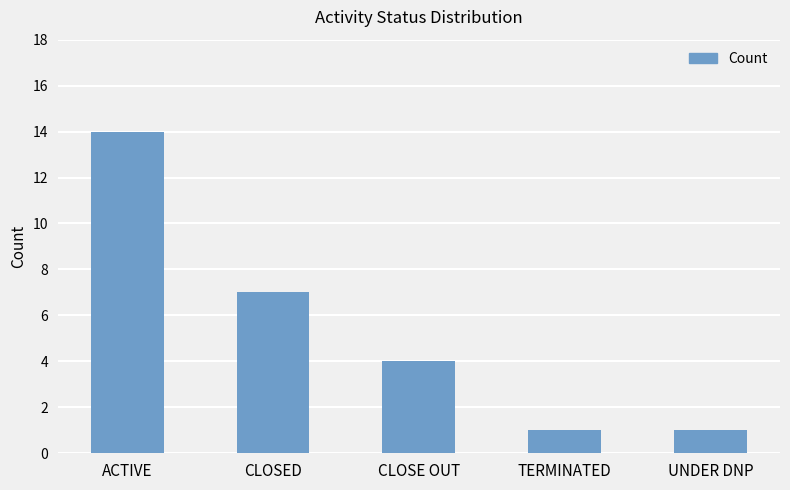

Count the number of categories in the chart.

5